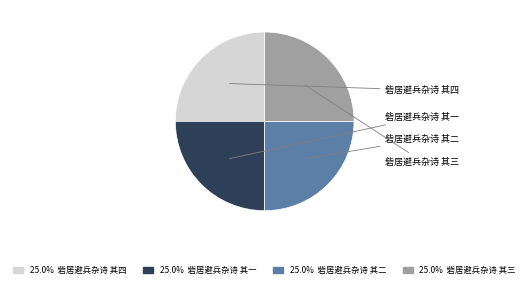

Is there any slice that represents more than half of the pie?

No